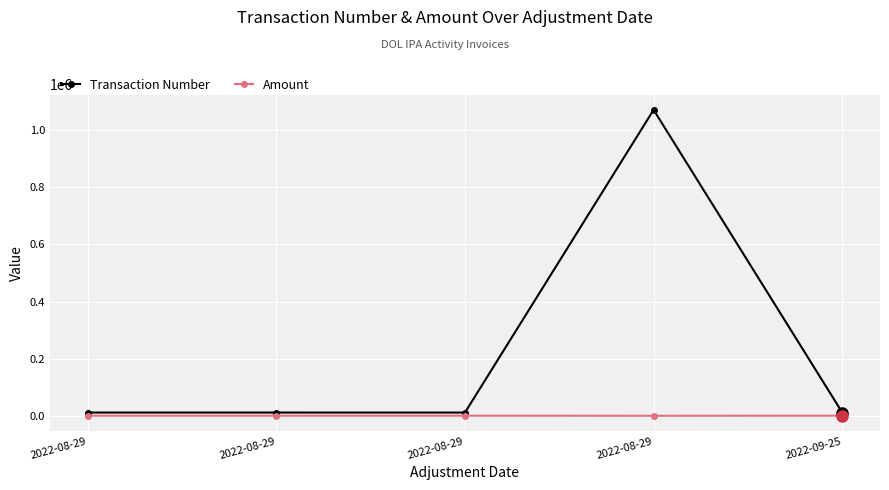

Does the chart have visible grid lines?

Yes